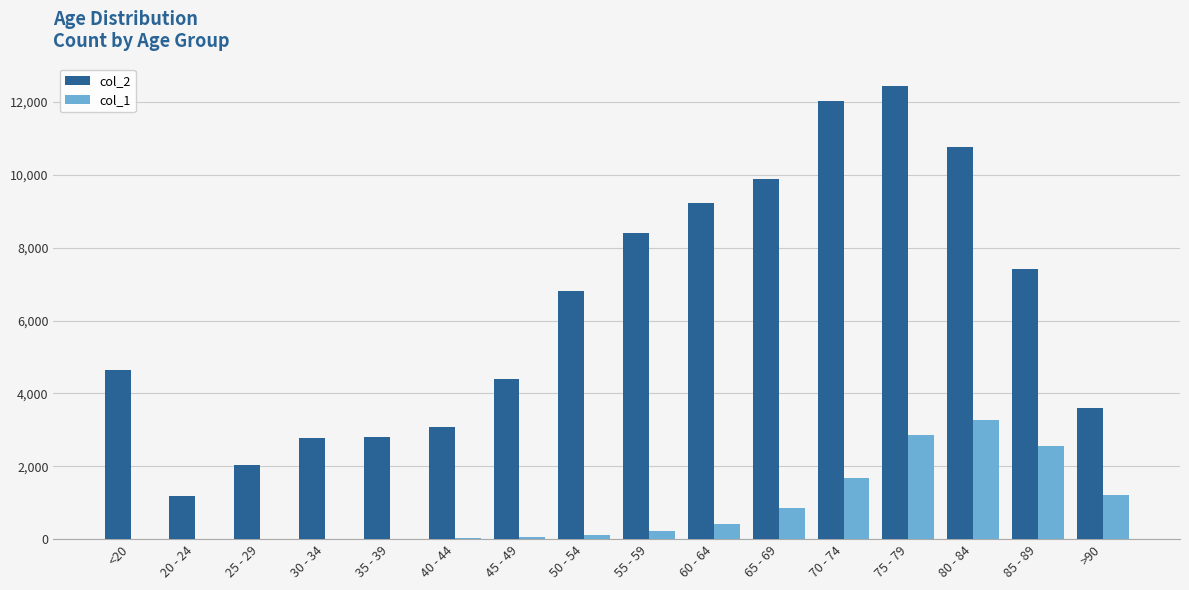

Which series changed the most between 75 - 79 and >90?

col_2